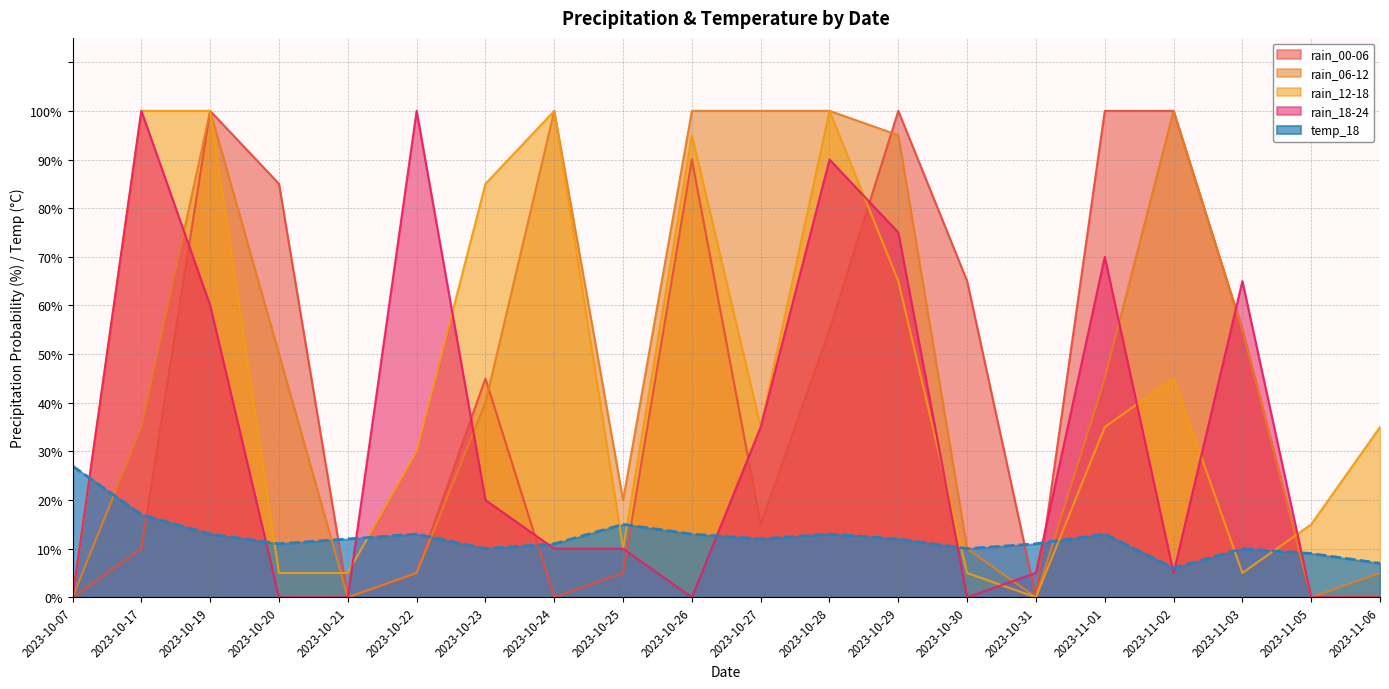

Where is the first local minimum for rain_18-24?

2023-10-26